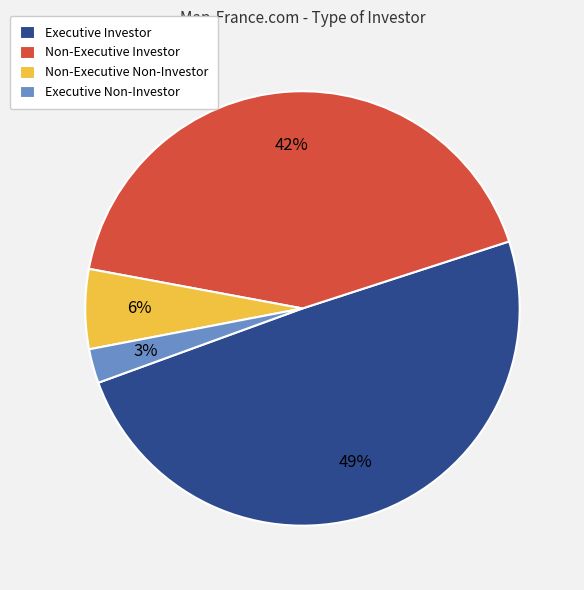

Do Non-Executive Non-Investor and Non-Executive Investor together represent more than half of the pie?

No